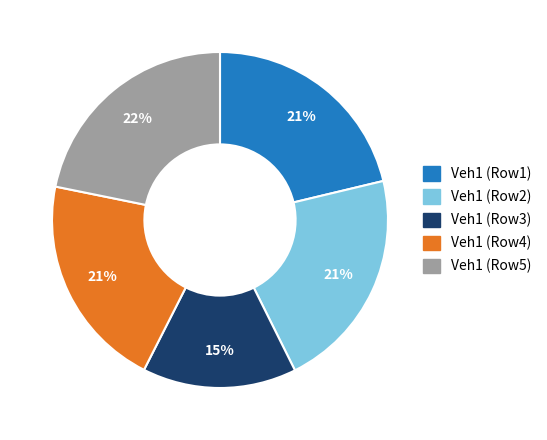

To the nearest percent, what is the average slice percentage?

20%